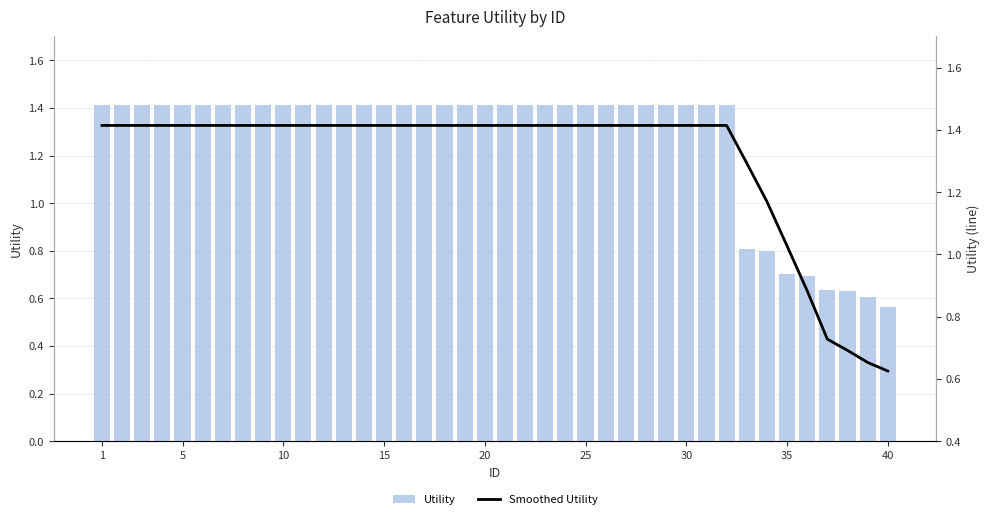

Read the Utility value at 15.

1.4